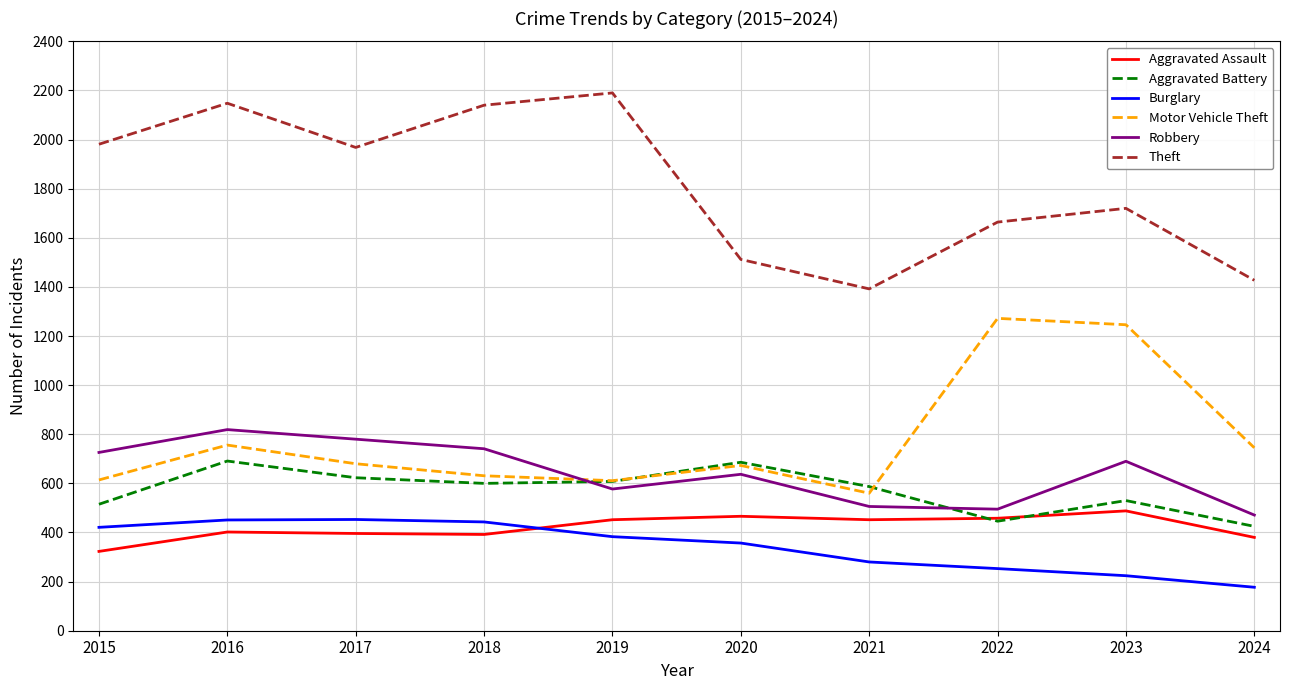

What is the difference between the Robbery values at 2019 and 2024?

106